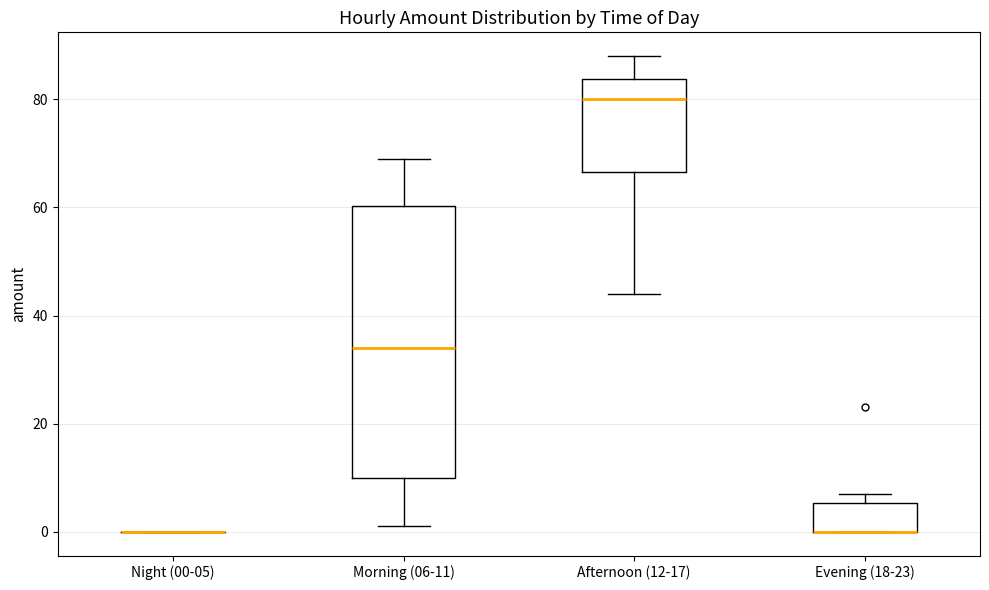

Comparing the boxes themselves (not the whiskers), which one is the tallest?

Morning (06-11)